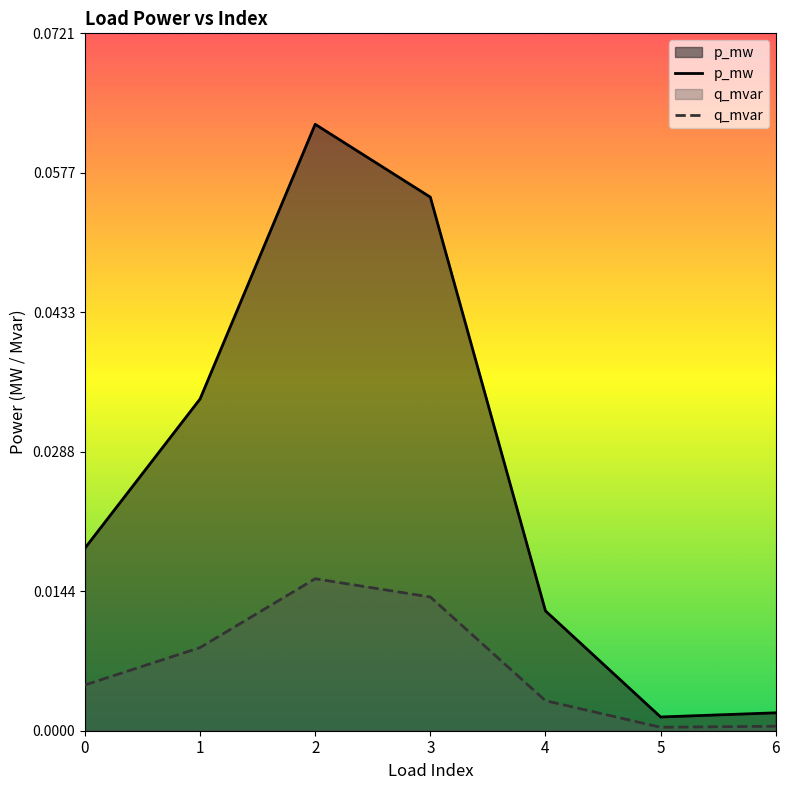

Between 4 and 2, which is larger?

2